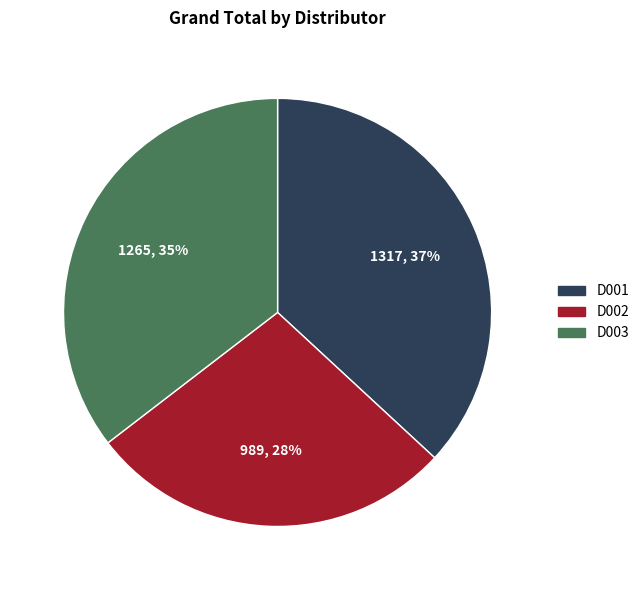

To the nearest percent, what is the average slice percentage?

33%